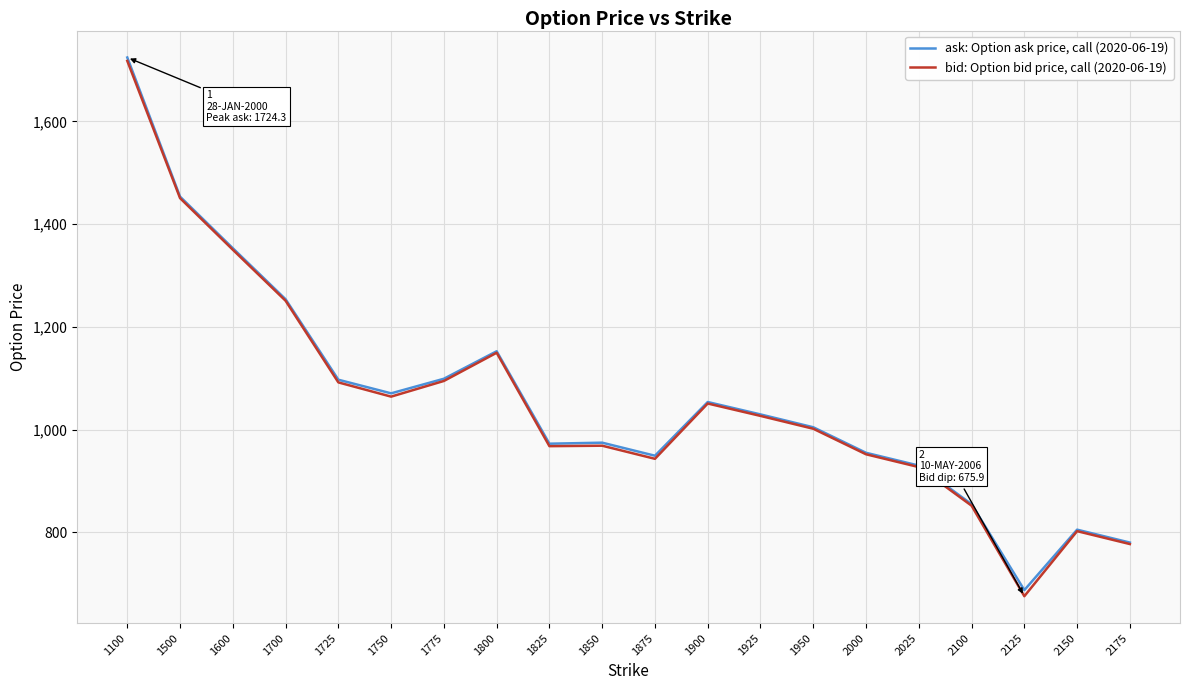

What is the spread (max minus min) of values at 1775?

4.3